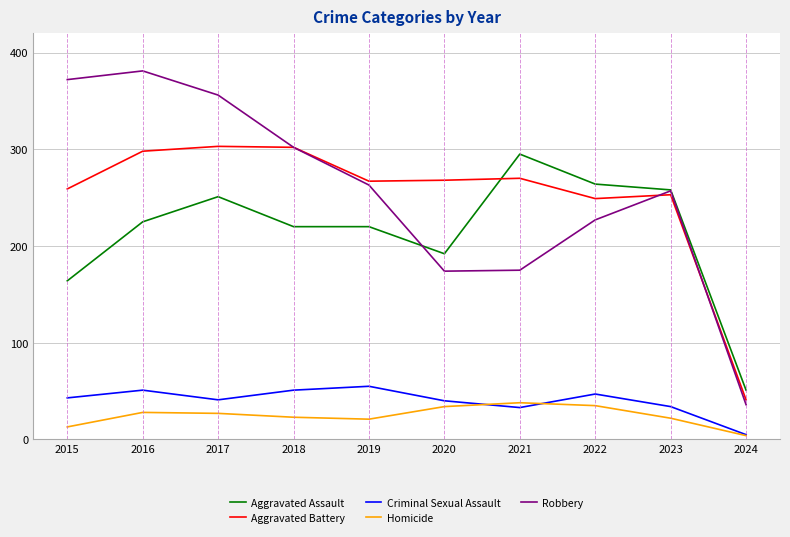

Rank the series by their maximum value, from lowest to highest.

Homicide, Criminal Sexual Assault, Aggravated Assault, Aggravated Battery, Robbery